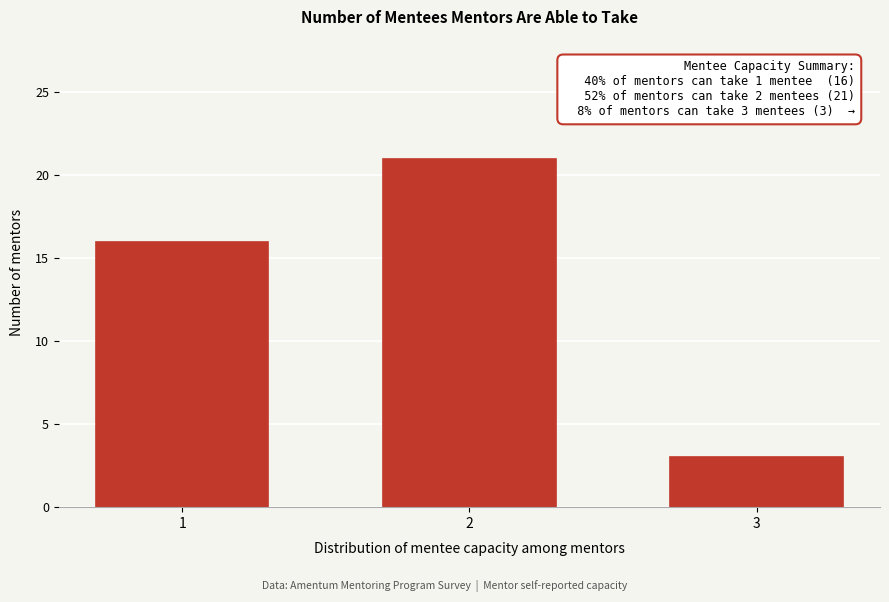

Reading right to left, extract all data points from this chart.

3	21	16